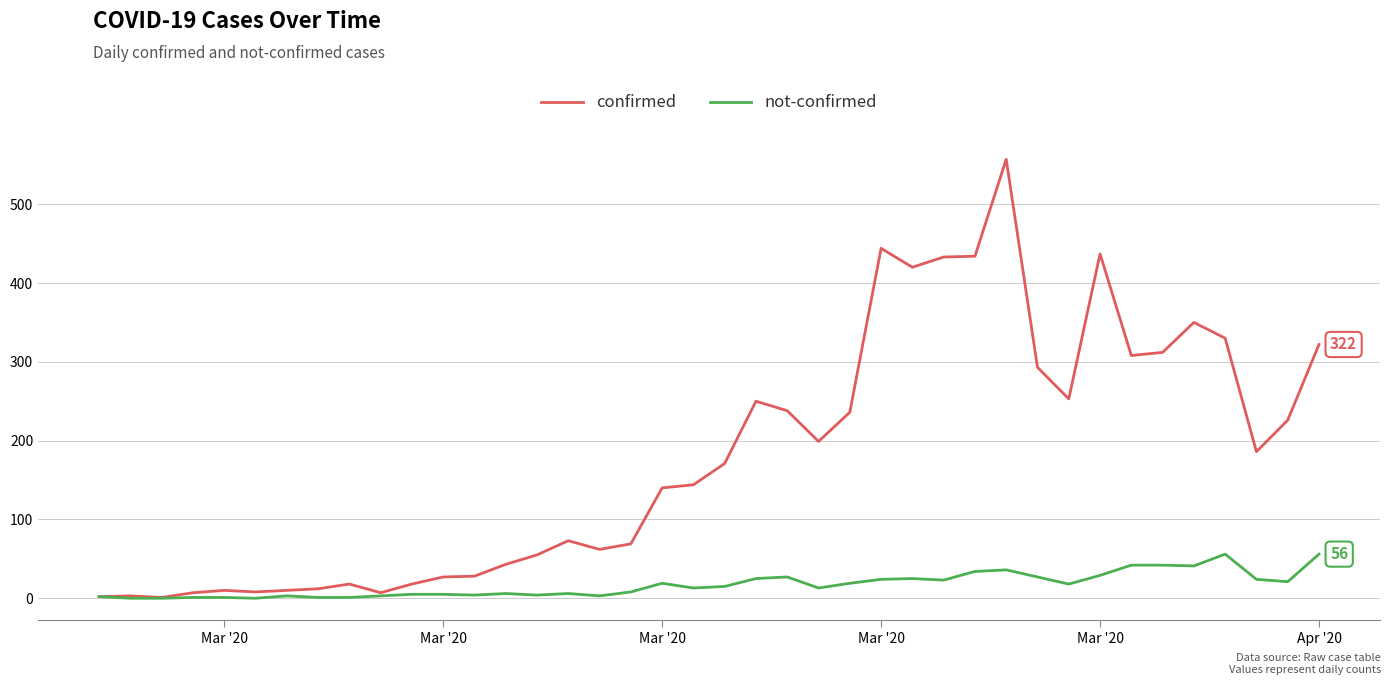

List the series in order of their overall mean, highest first.

confirmed, not-confirmed